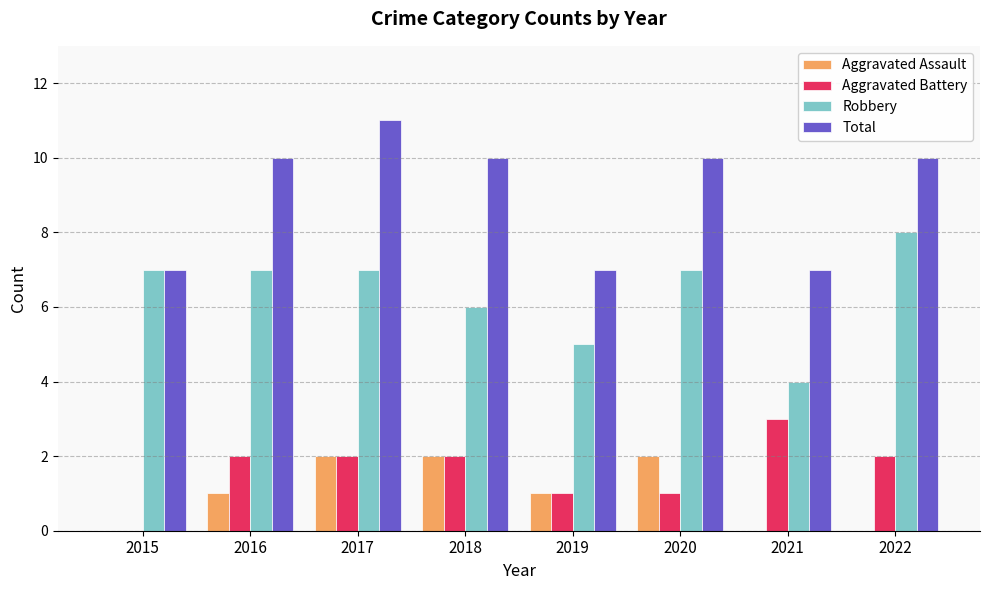

How many positive values does the Aggravated Battery series have?

7